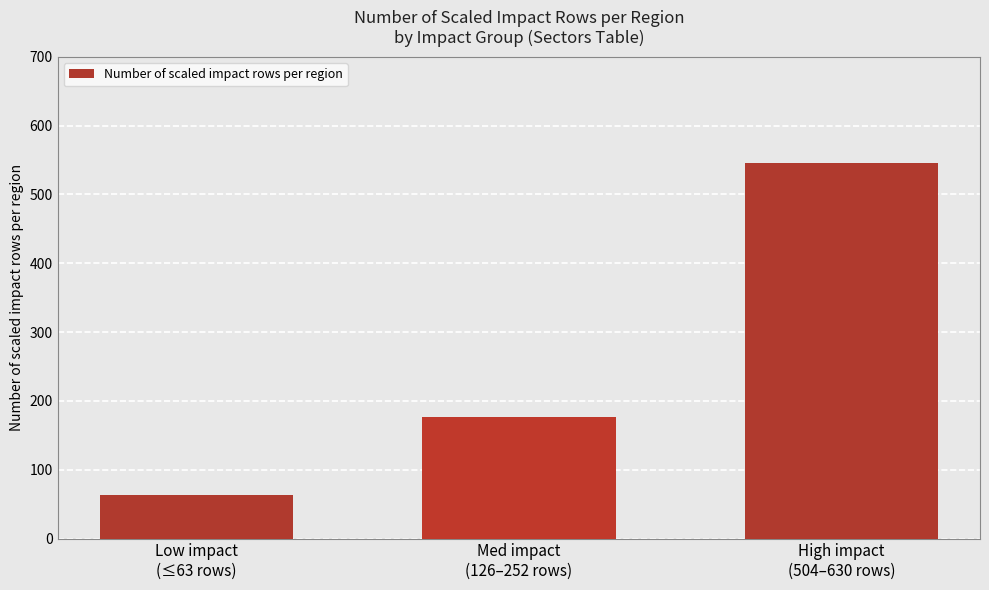

The chart shows a value of 63.0 at Low impact
(≤63 rows). True or false?

True